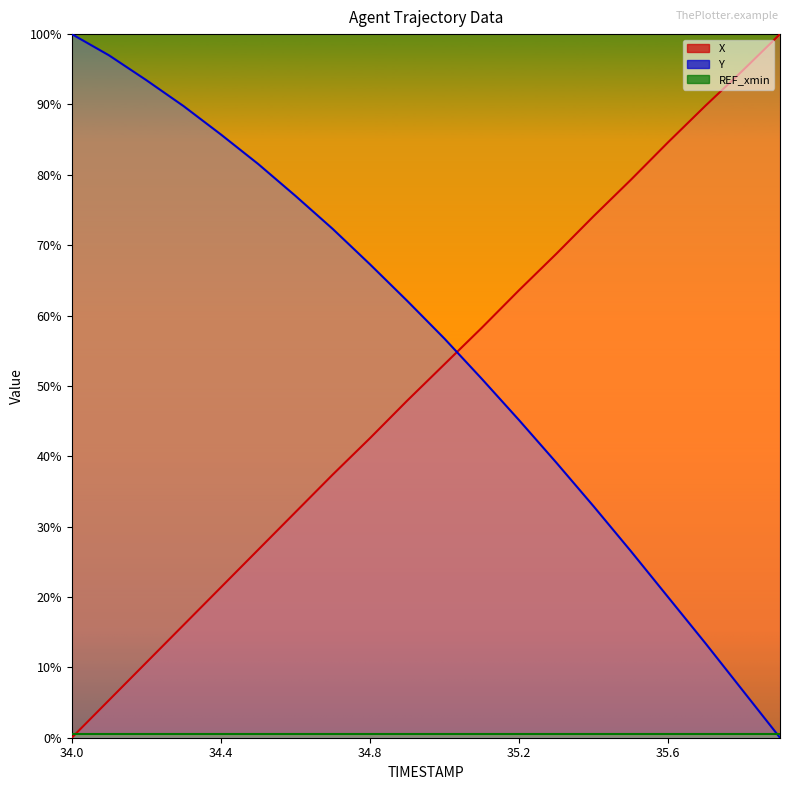

Is the value of X at 34.0 greater than the value of Y at 35.1?

No